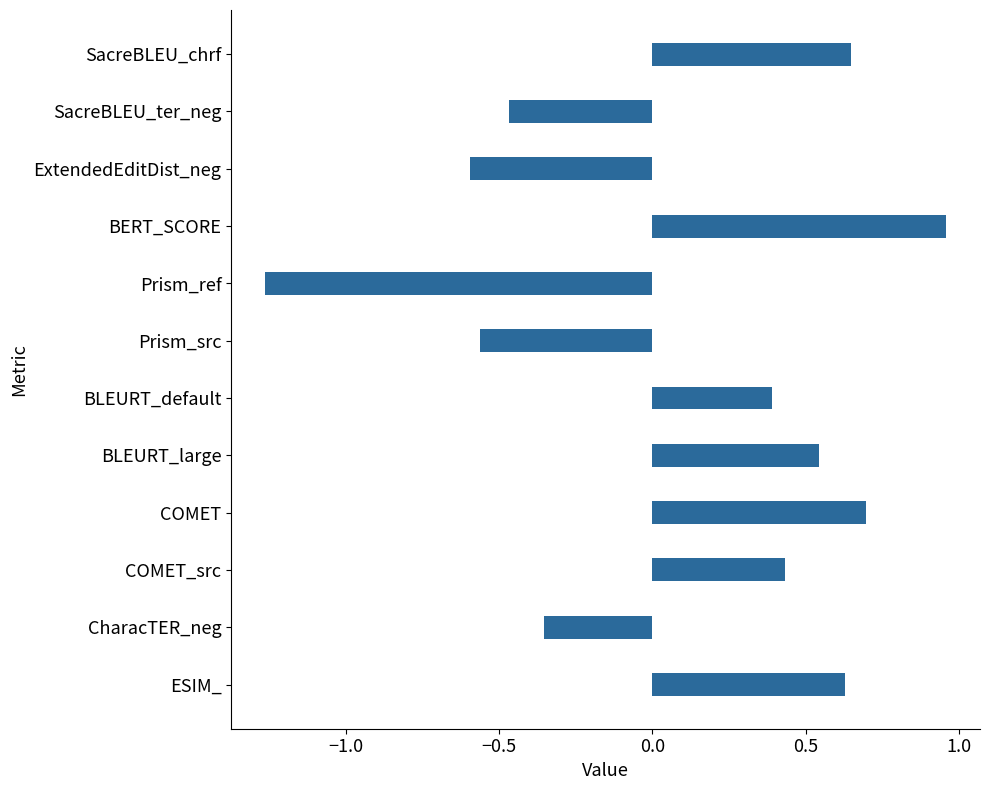

How many values are above zero?

7